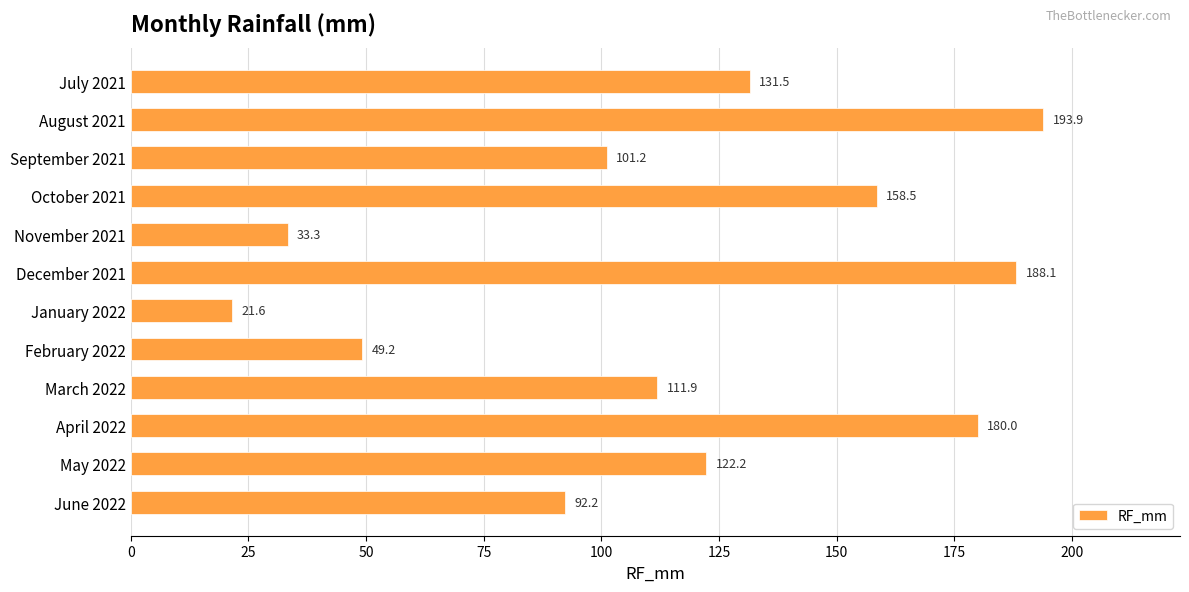

Rank the categories by value from highest to lowest.

August 2021, December 2021, April 2022, October 2021, July 2021, May 2022, March 2022, September 2021, June 2022, February 2022, November 2021, January 2022